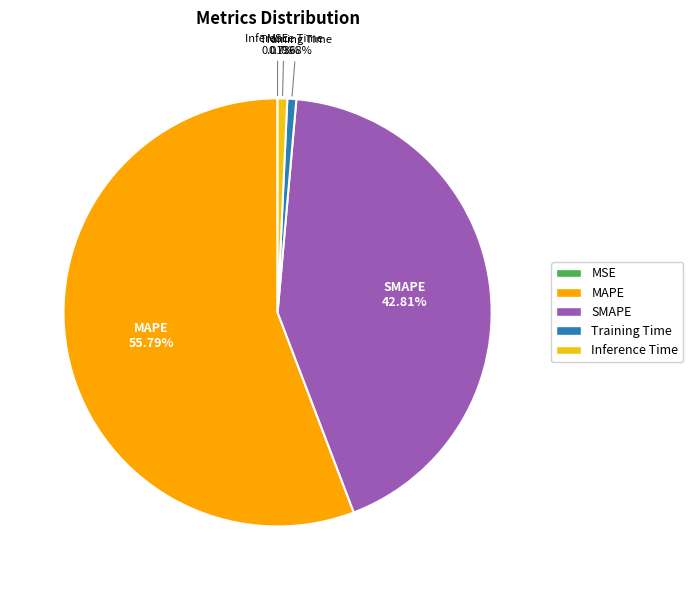

Is there any slice that represents more than half of the pie?

Yes